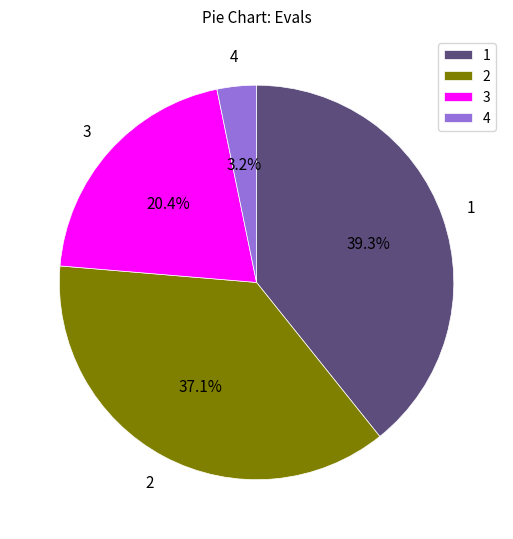

How many segments does this pie chart have?

4